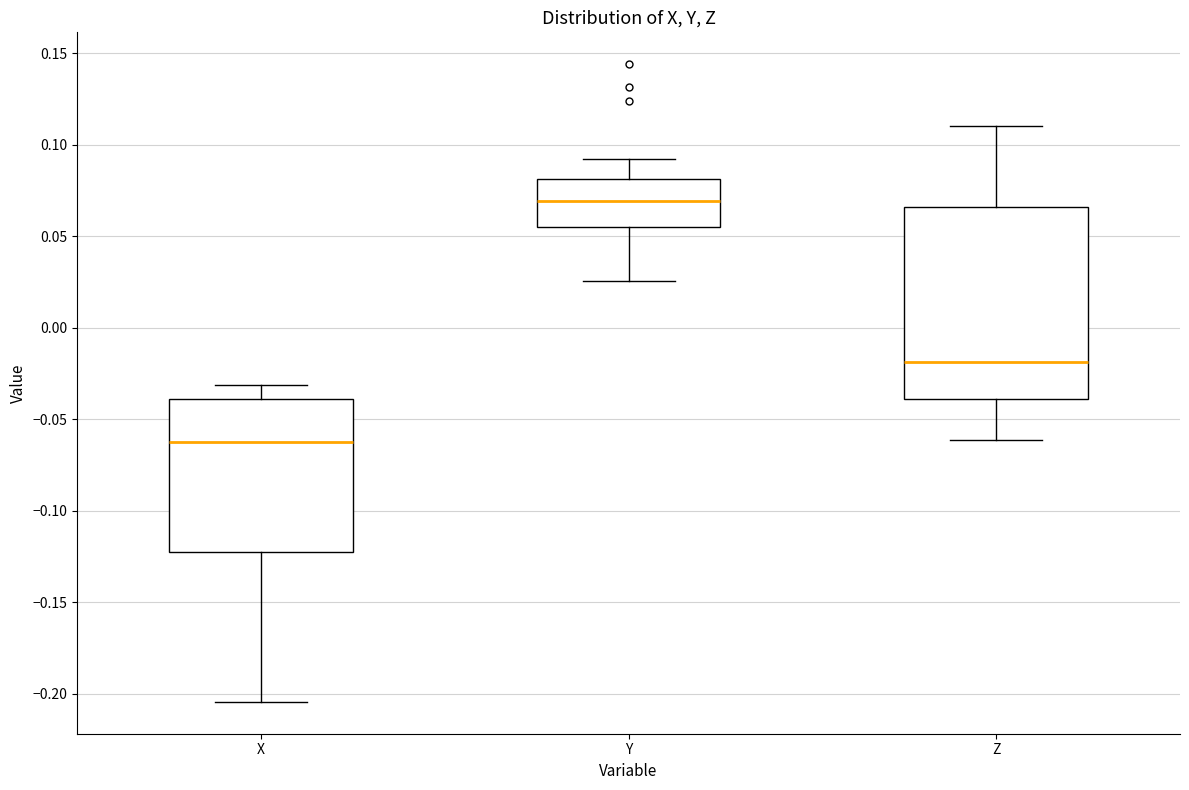

Reading left to right, transcribe this box plot: for each box, give where its median line is, the range the box spans, and where its two whiskers end, as read against the y-axis. The values are not printed on the chart, so give them approximately, as read against the axis.

X: median -0.065, box -0.125 to -0.040, whiskers -0.205 to -0.030
Y: median 0.070, box 0.055 to 0.080, whiskers 0.025 to 0.090
Z: median -0.020, box -0.040 to 0.065, whiskers -0.060 to 0.110